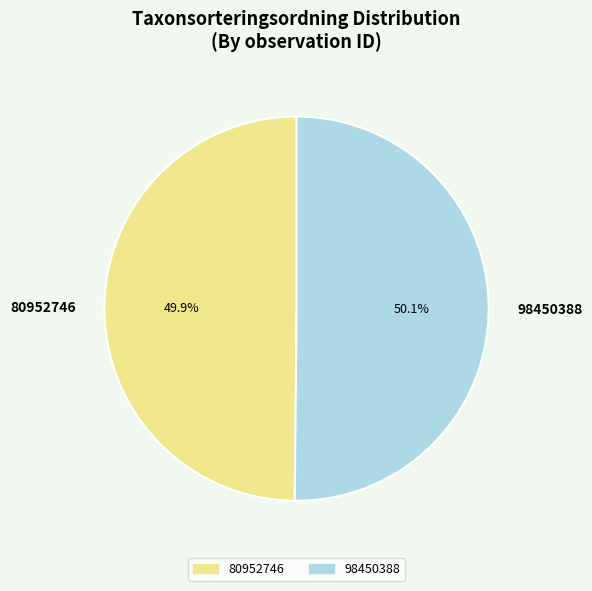

To the nearest percent, what portion does 98450388 represent?

50%